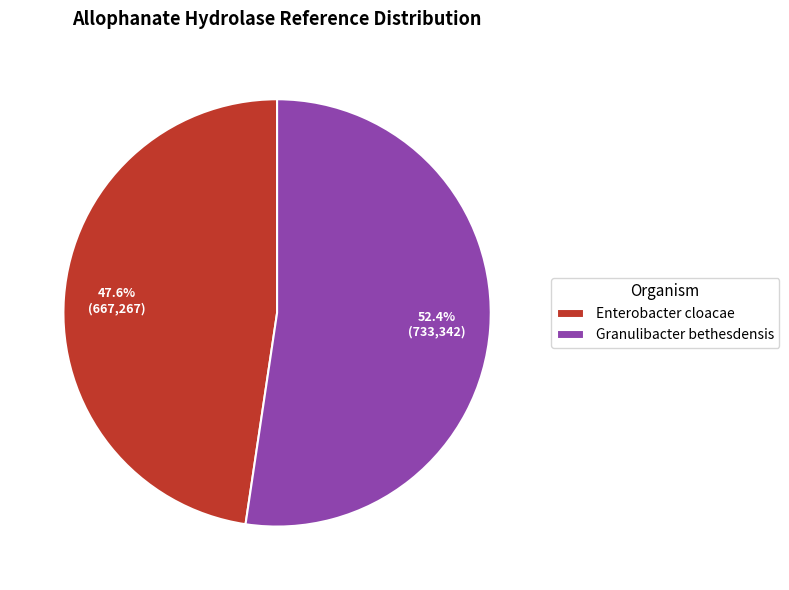

What is the smallest slice in the pie chart?

Enterobacter cloacae